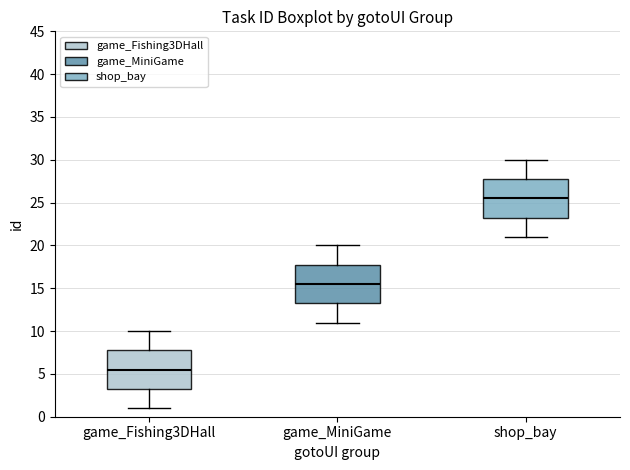

Which box has the lowest median line?

game_Fishing3DHall